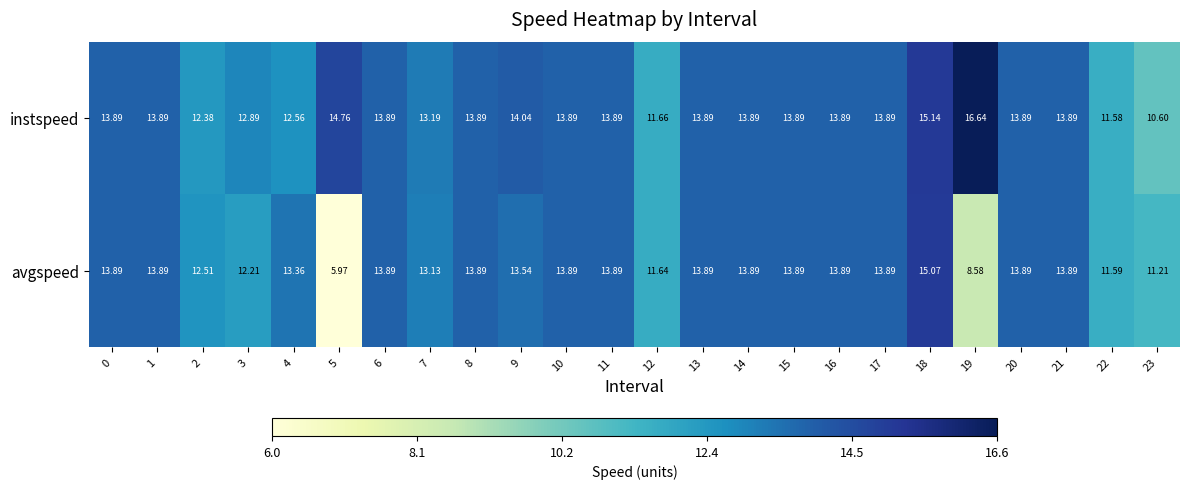

What is the spread (max minus min) of values at 3?

0.7